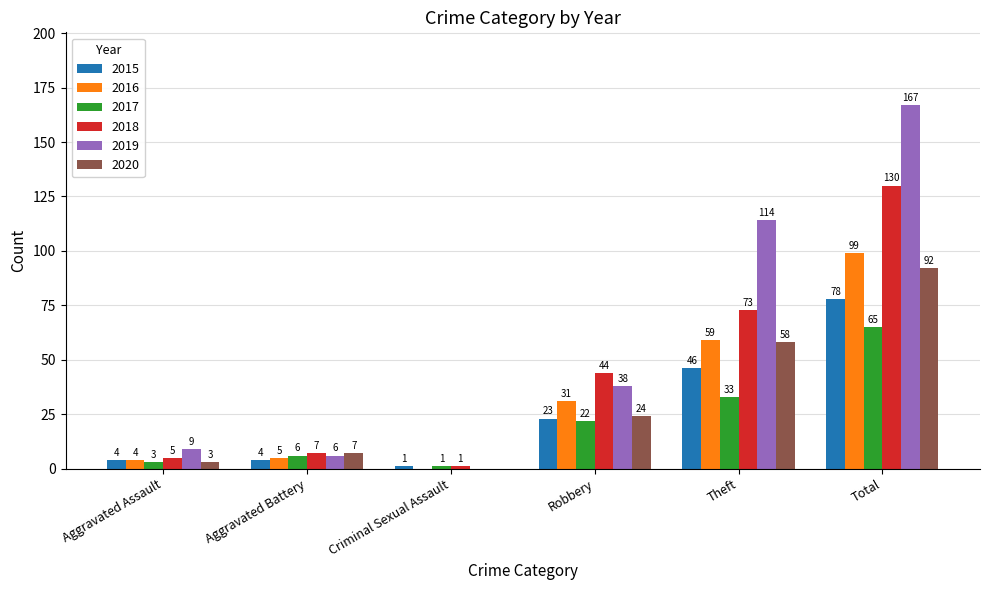

True or false: 2018 has a value of 130 at Total.

True